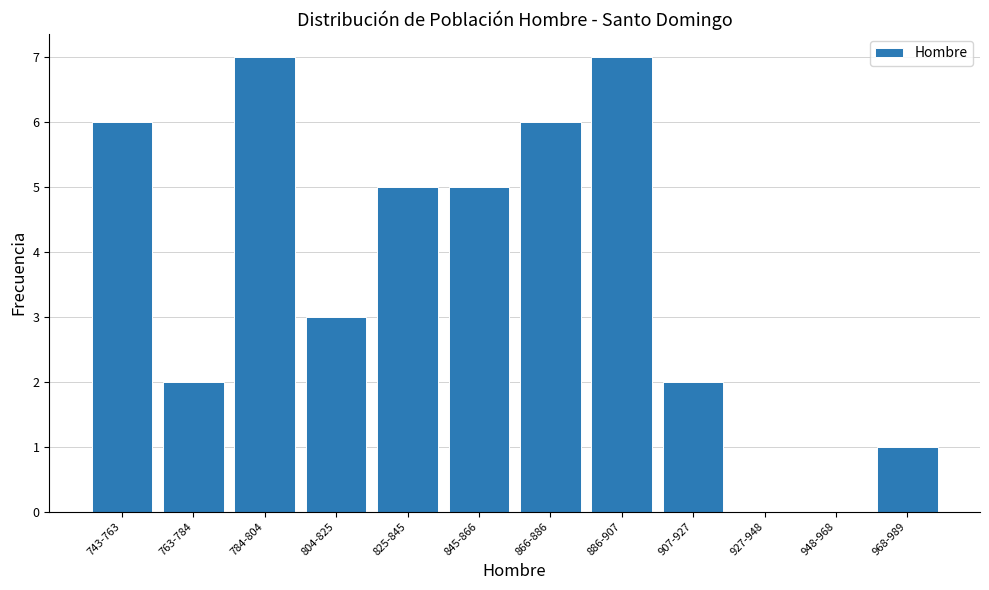

Reading left to right, extract all data points from this chart.

743-763=6	763-784=2	784-804=7	804-825=3	825-845=5	845-866=5	866-886=6	886-907=7	907-927=2	927-948=0	948-968=0	968-989=1